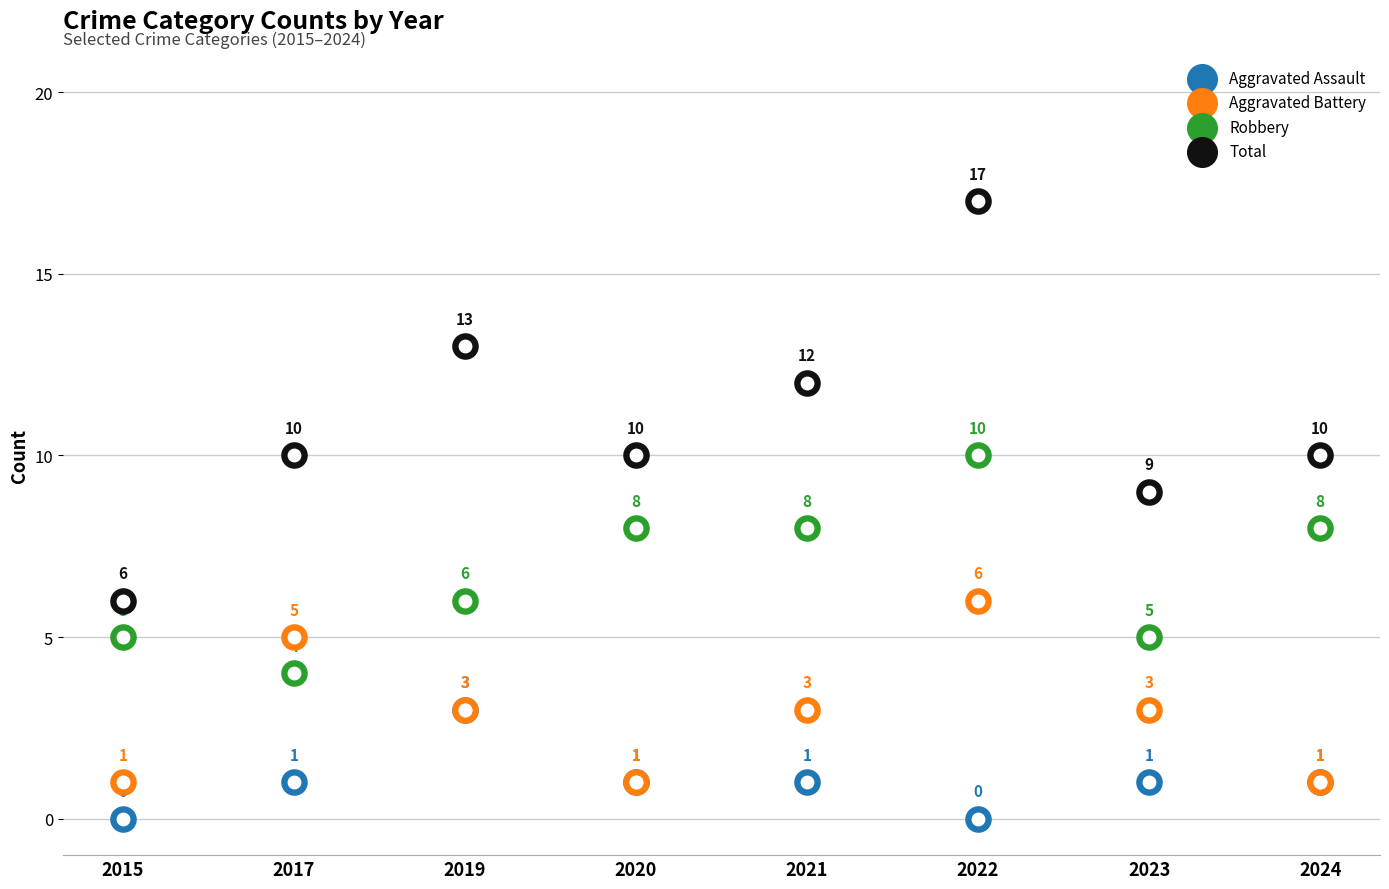

At which category is the sum across all series the highest?

2022